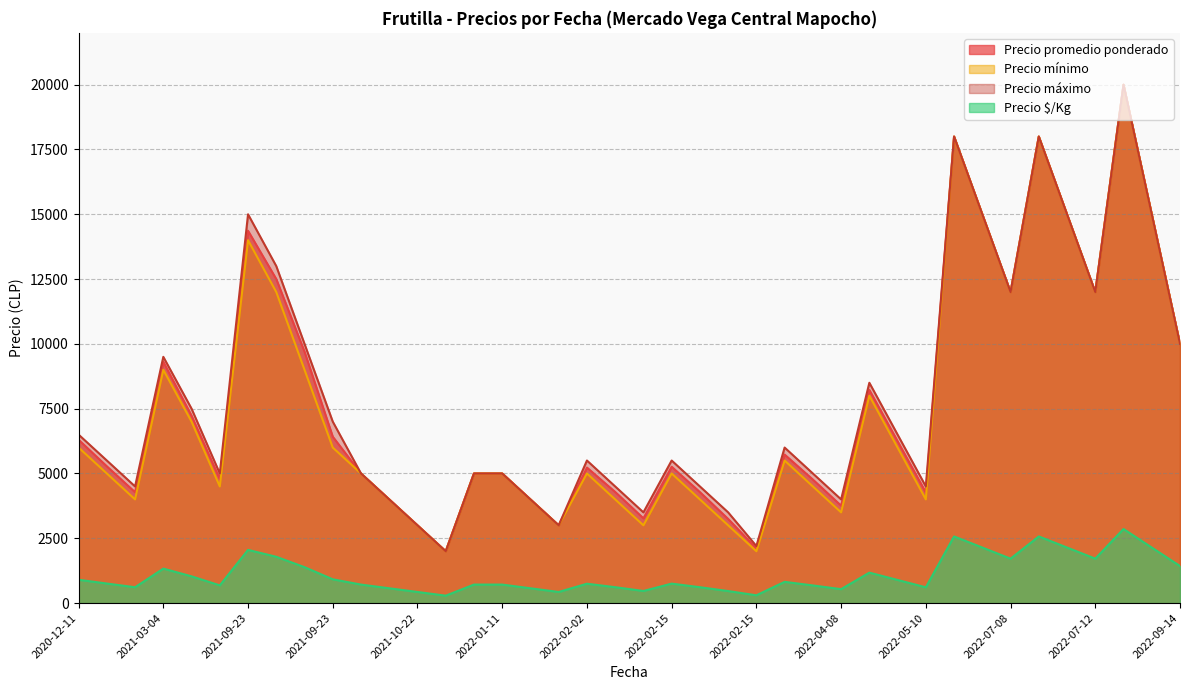

True or false: Precio promedio ponderado and Precio mínimo cross at least once.

False